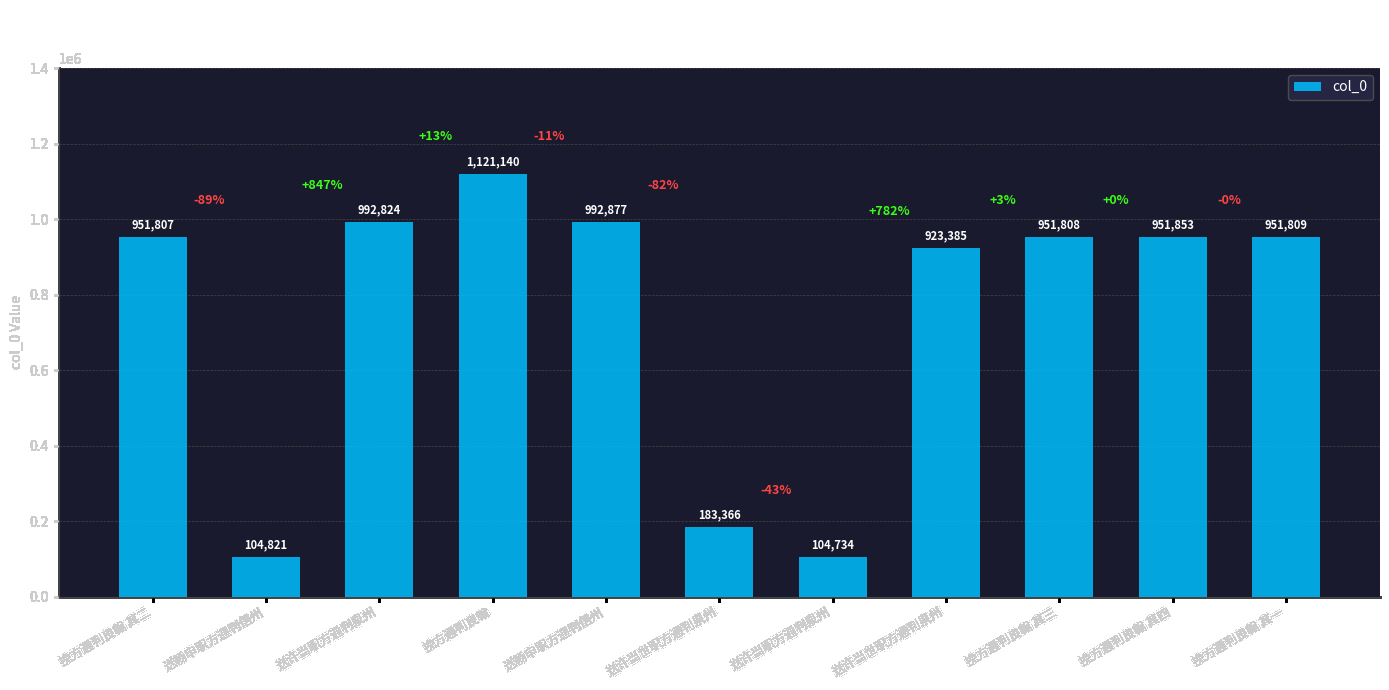

How many data points are less than 951808?

5